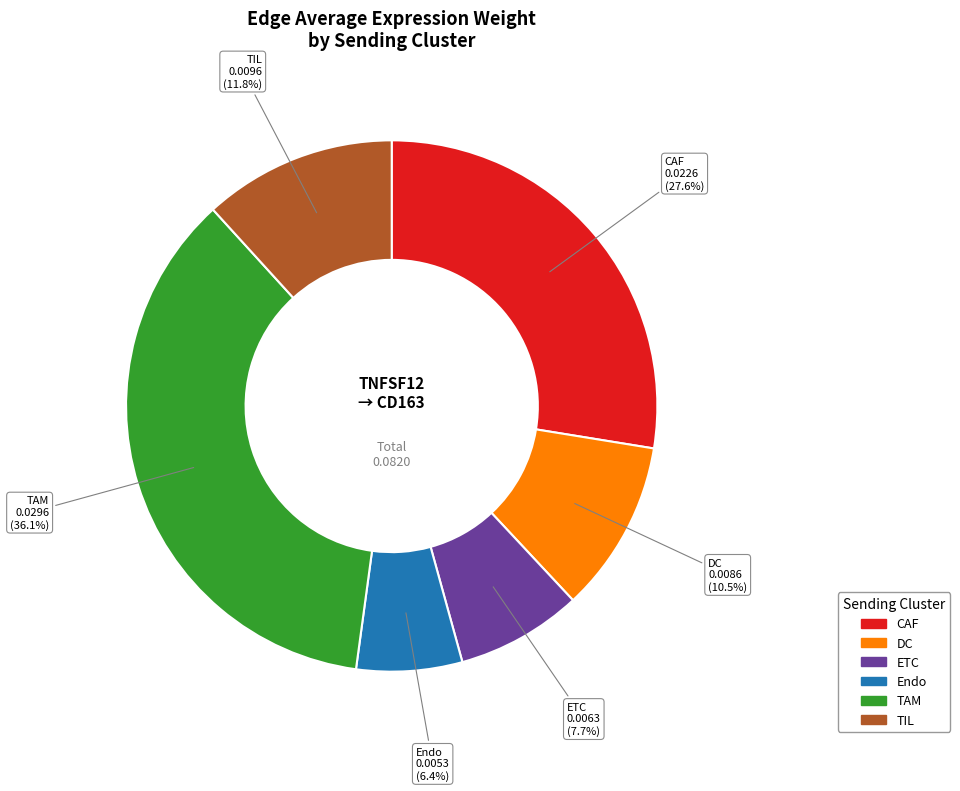

Is the sum of TIL and DC greater than half?

No